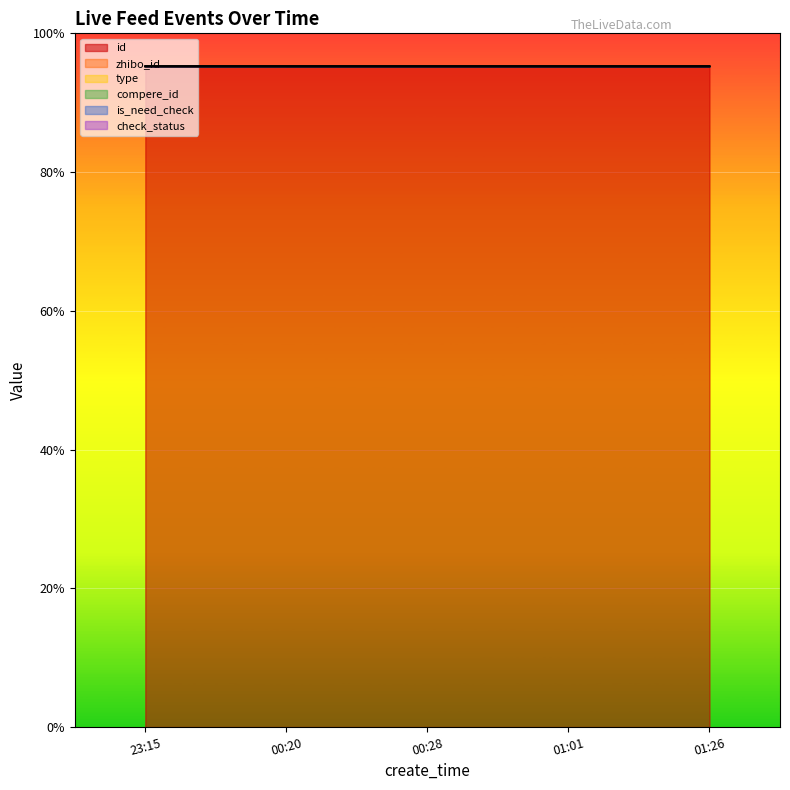

Rank the series by their maximum value, from lowest to highest.

type, compere_id, is_need_check, check_status, zhibo_id, id